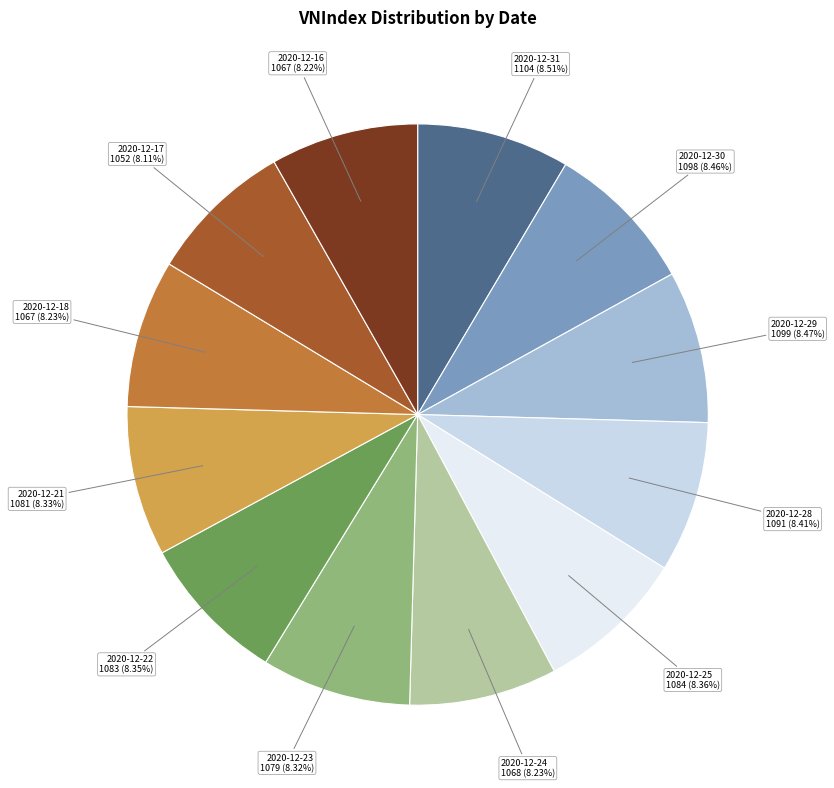

What is the ratio of the value at 2020-12-28 1091 (8.41%) to the value at 2020-12-16 1067 (8.22%)?

1.0